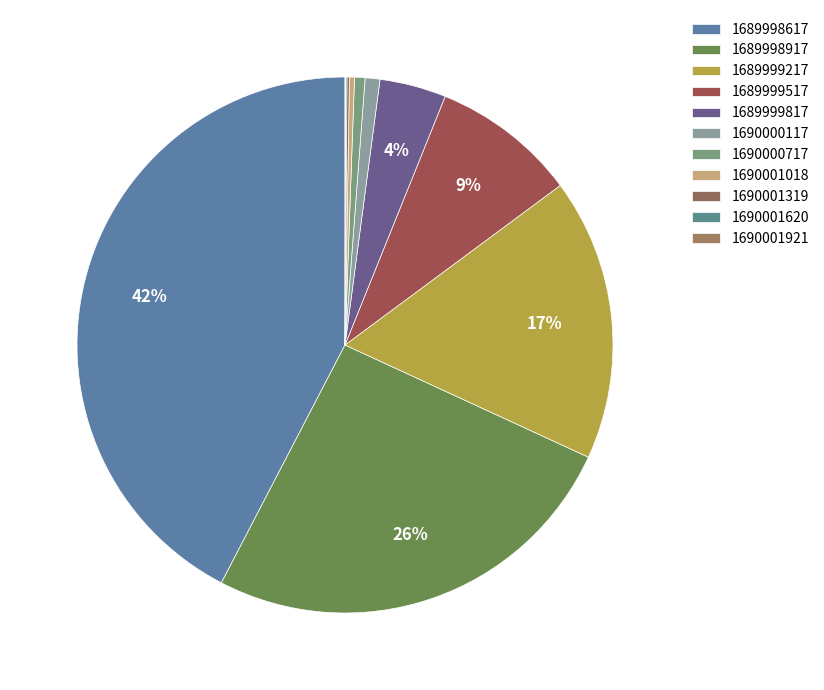

The 1690001018 slice represents 11% of the pie. True or false?

False